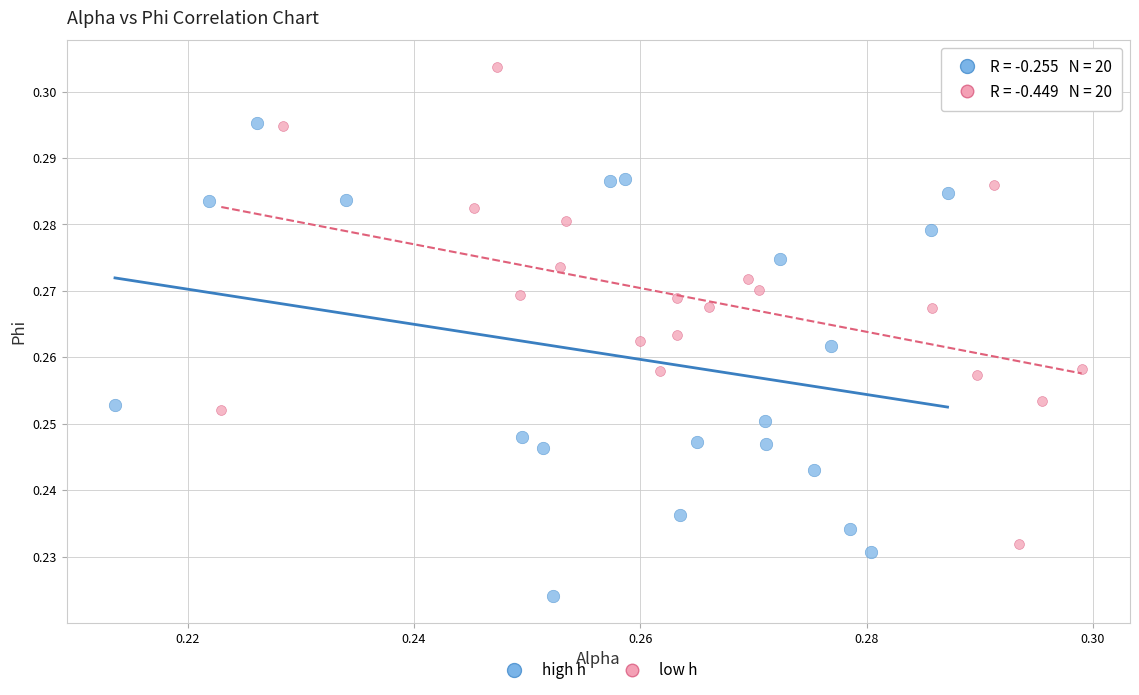

Which series contains the lowest Y value?

high h